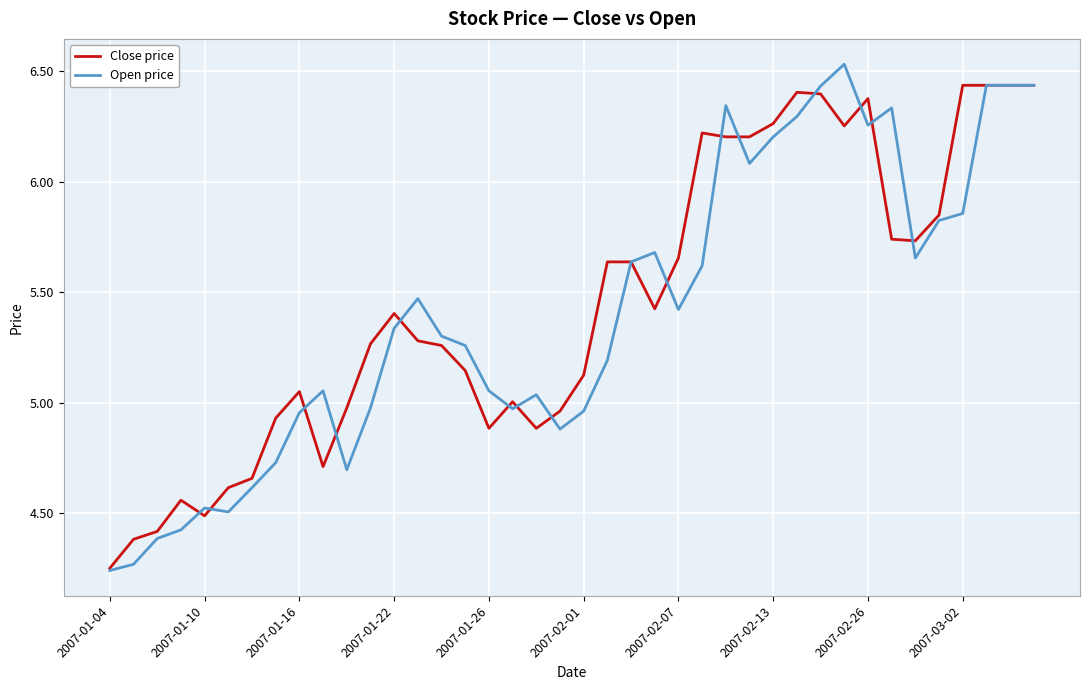

Which series has the widest spread of values?

Open price